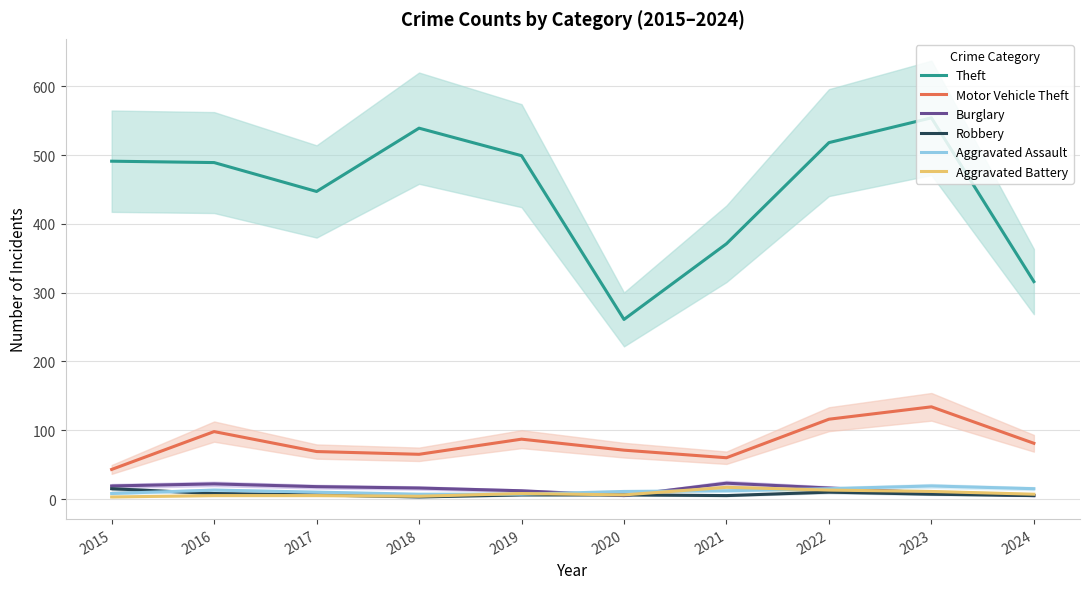

What is the sum of the Motor Vehicle Theft values at 2024 and 2019?

168